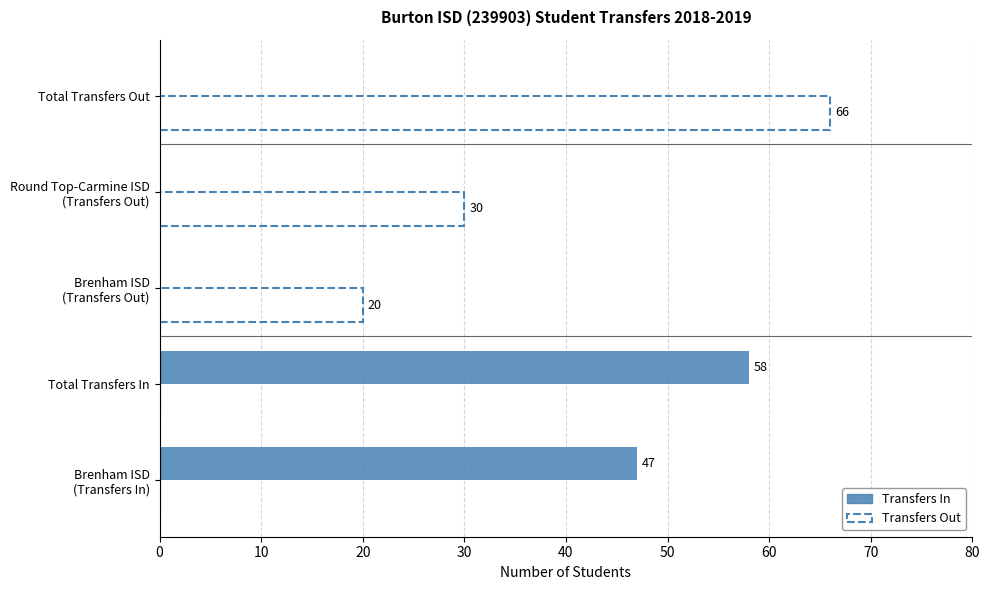

What is the total value across all series at Total Transfers In?

58